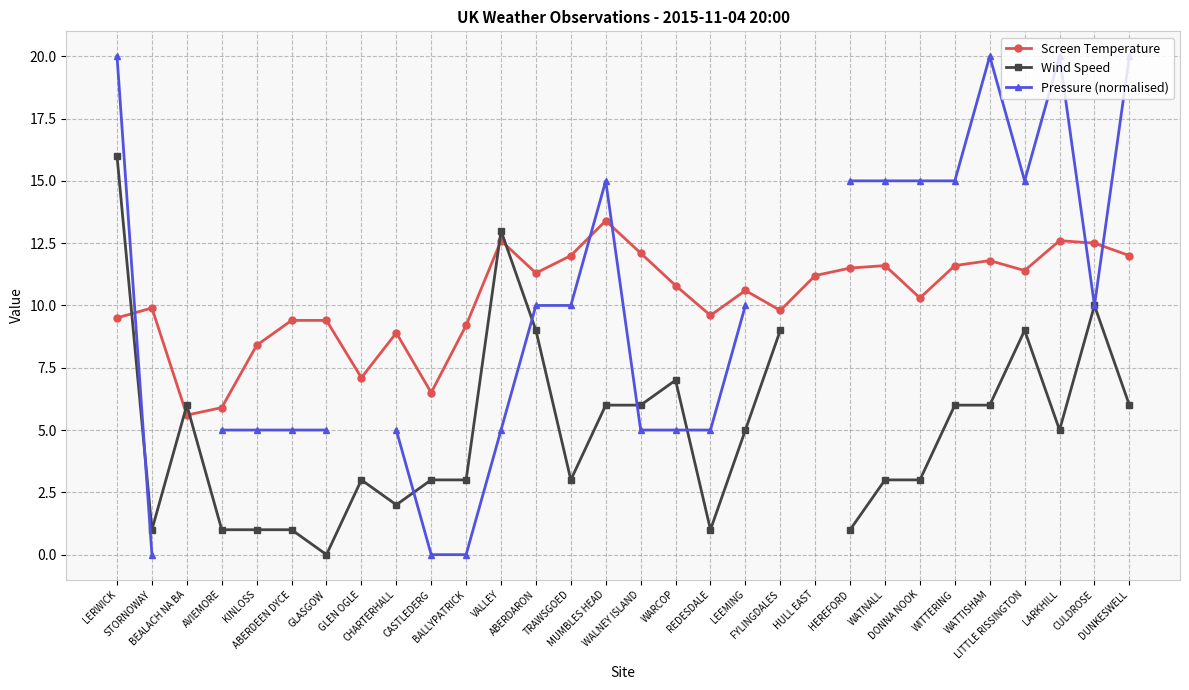

Is it true that Screen Temperature equals 16.1 at DUNKESWELL?

False